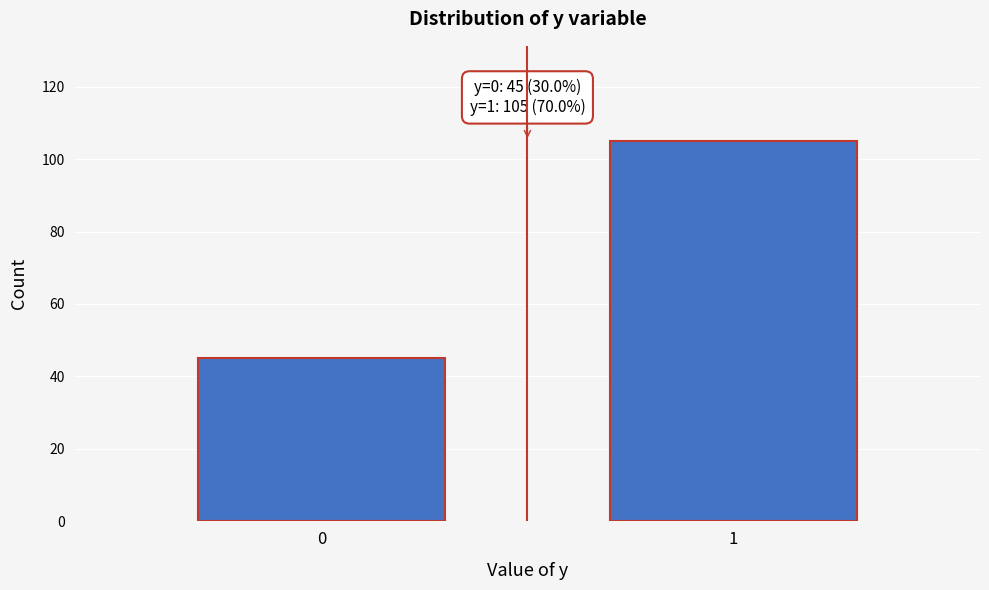

Reading right to left, extract all data points from this chart.

1=105	0=45